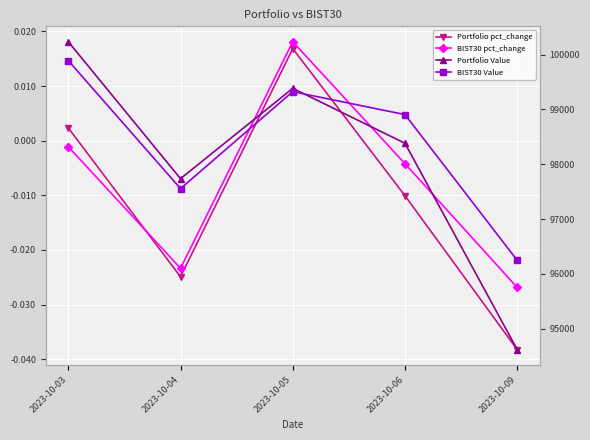

Which category has the highest value across all series?

2023-10-03